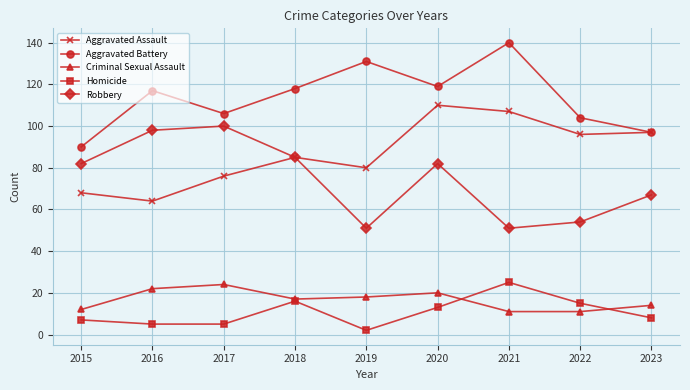

Which series changed the most between 2018 and 2019?

Robbery